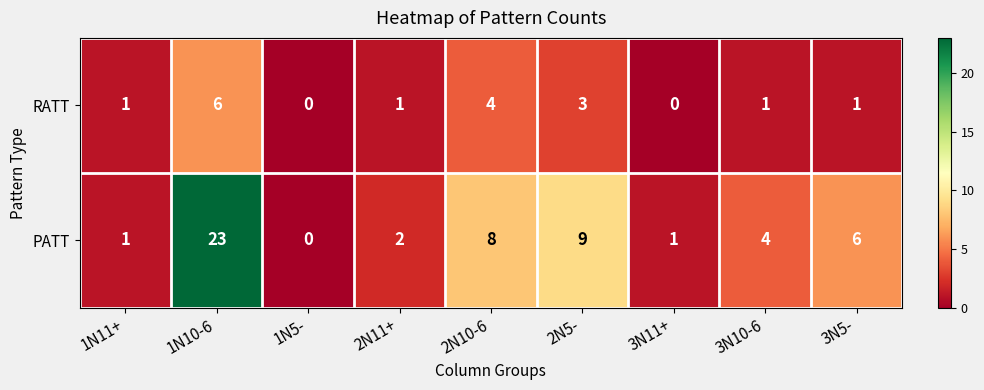

What is the total value across all series at 3N10-6?

5